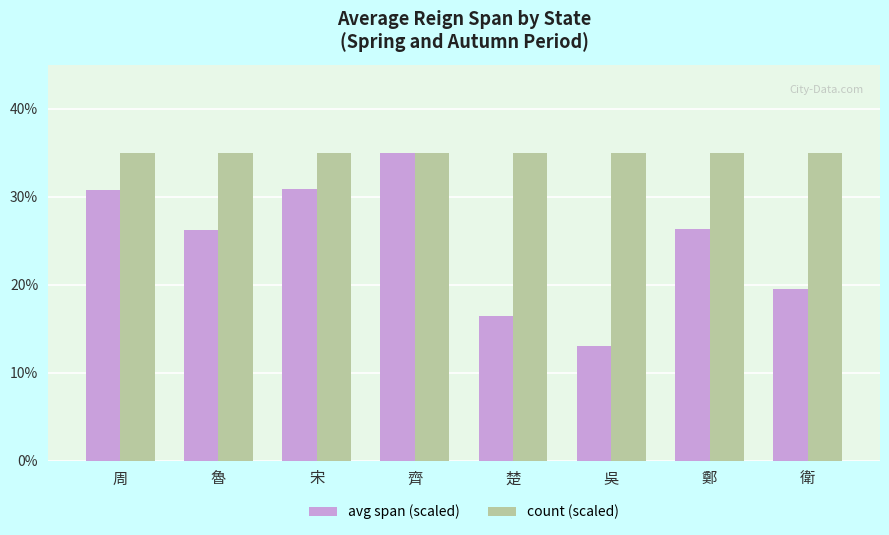

The avg span (scaled) series shows 8.1 at 鄭. True or false?

False